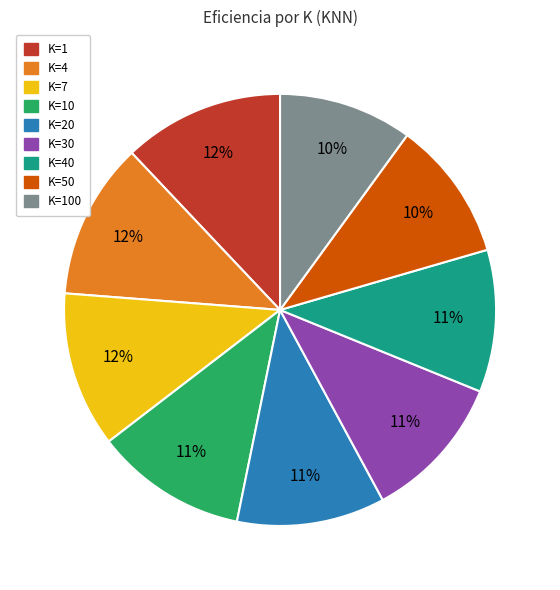

To the nearest percent, what is the average slice percentage?

11%